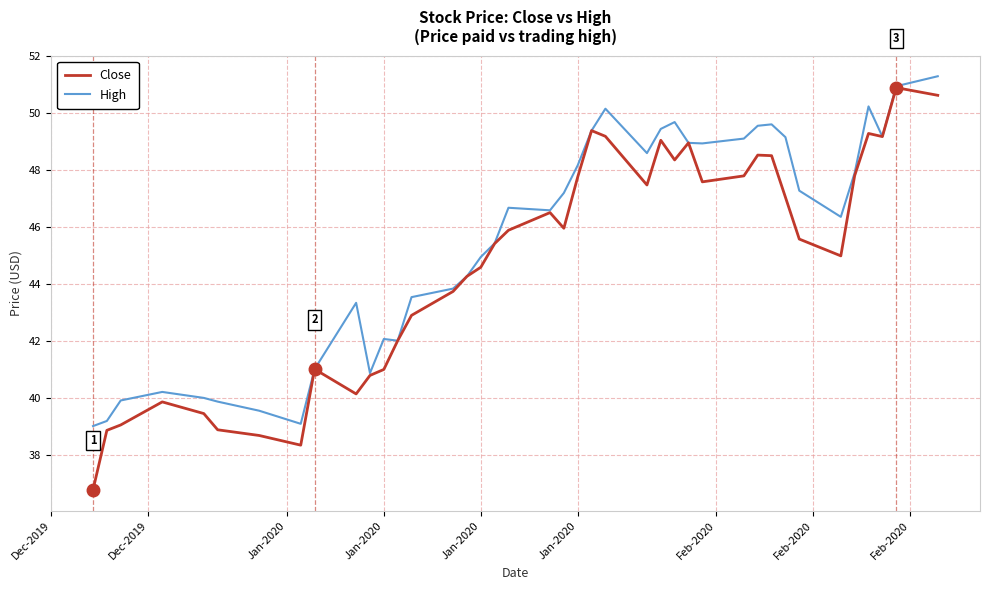

How many values in the High series are below 46?

18